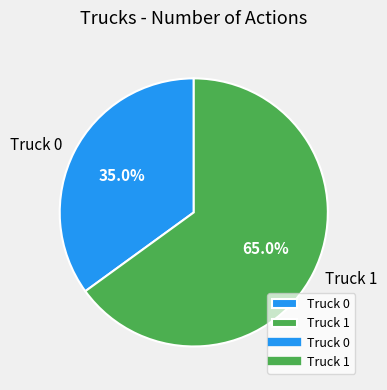

Which category has the biggest portion of the pie?

Truck 1